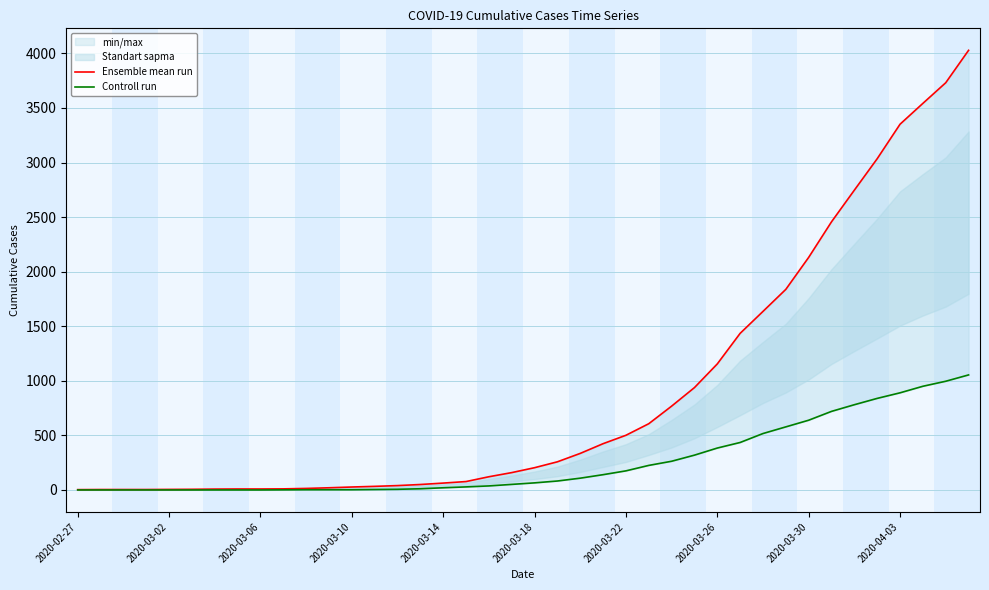

How many values in the Controll run series exceed 65?

19